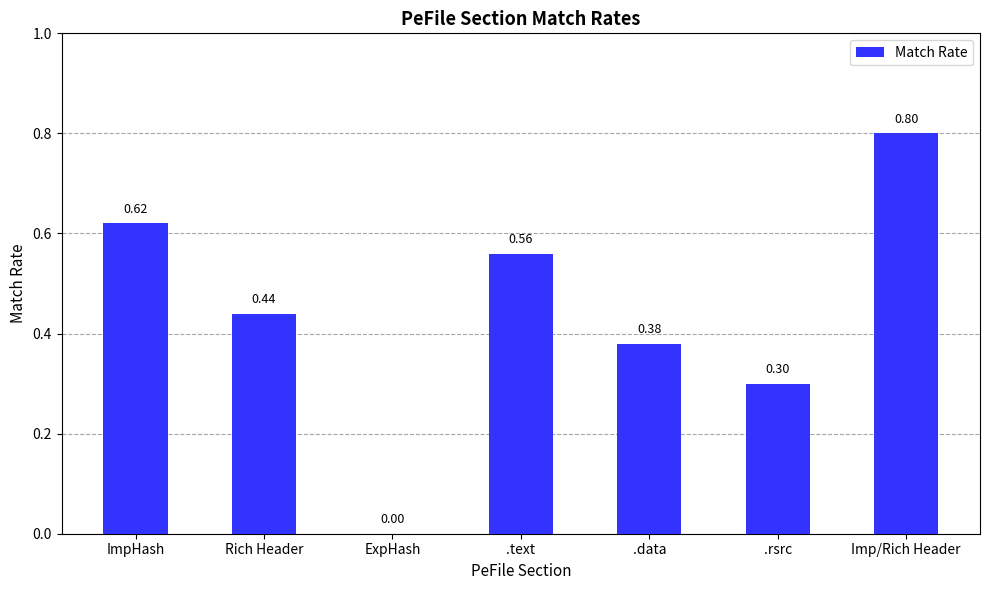

What is the sum of the values at .text and Rich Header?

1.0